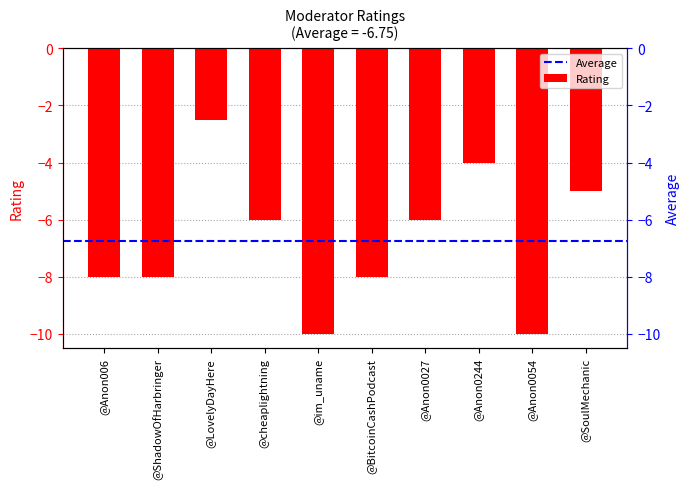

What is the change in value from @Anon0027 to @SoulMechanic?

+1.0